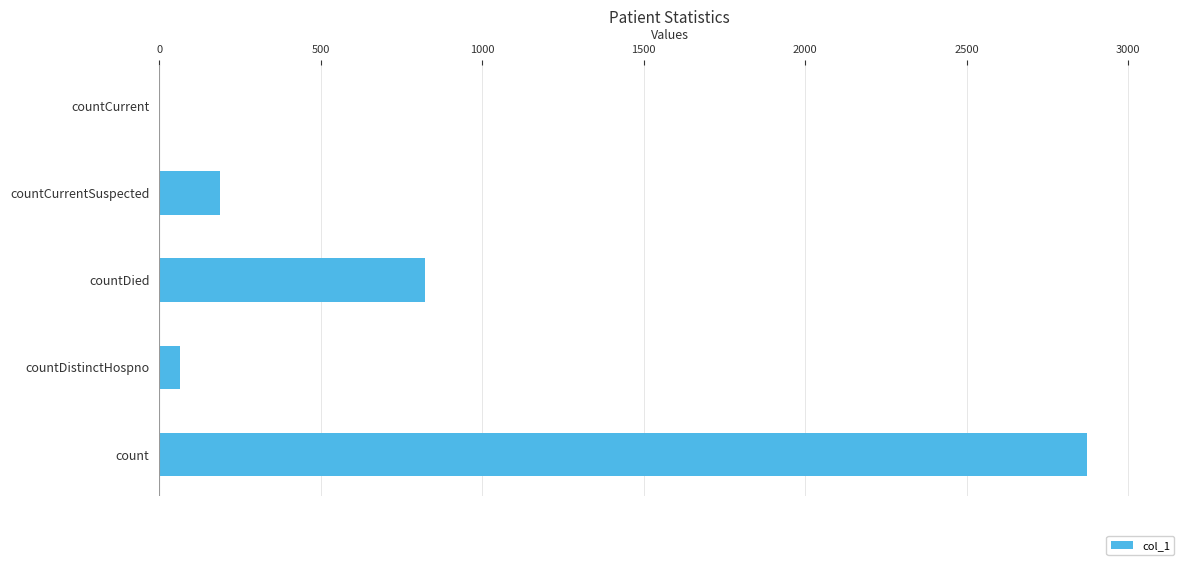

What is the change in value from countDistinctHospno to countCurrent?

-64